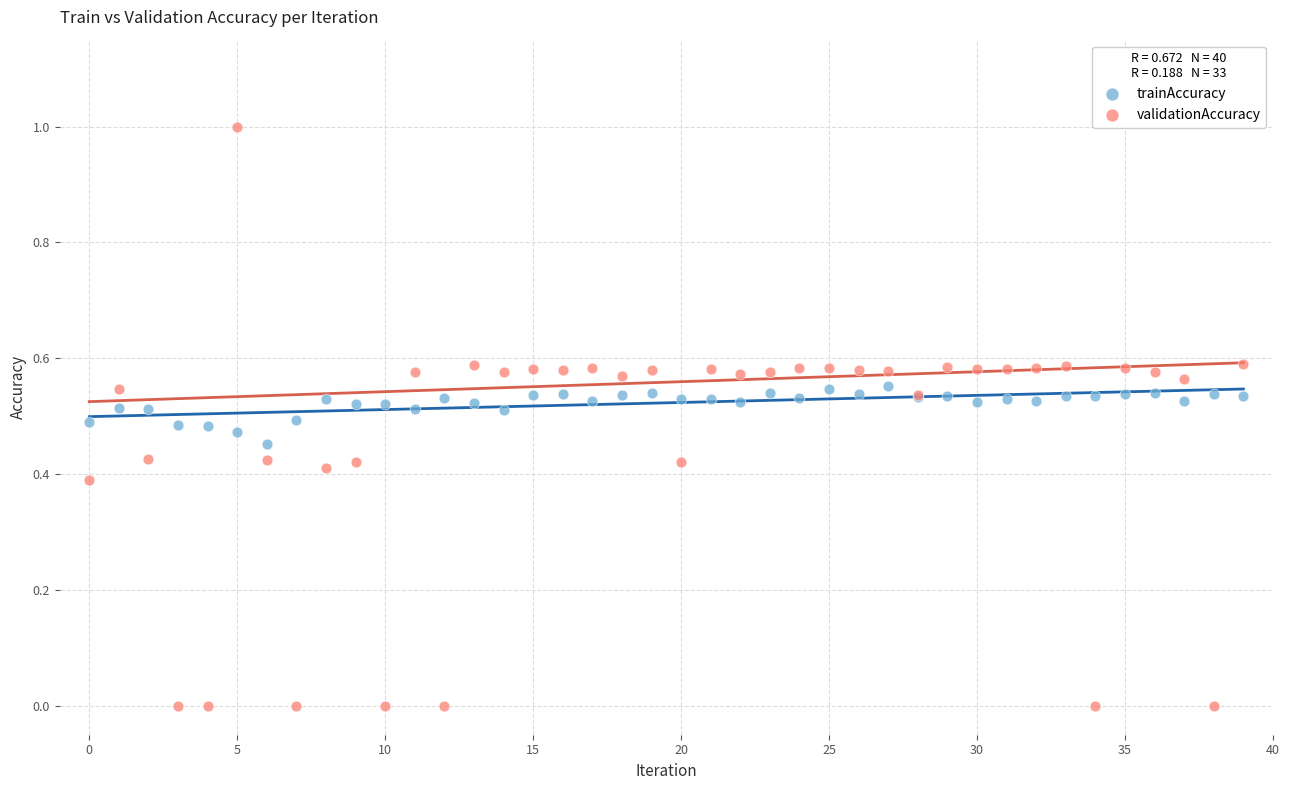

Which series contains the lowest Y value?

validationAccuracy